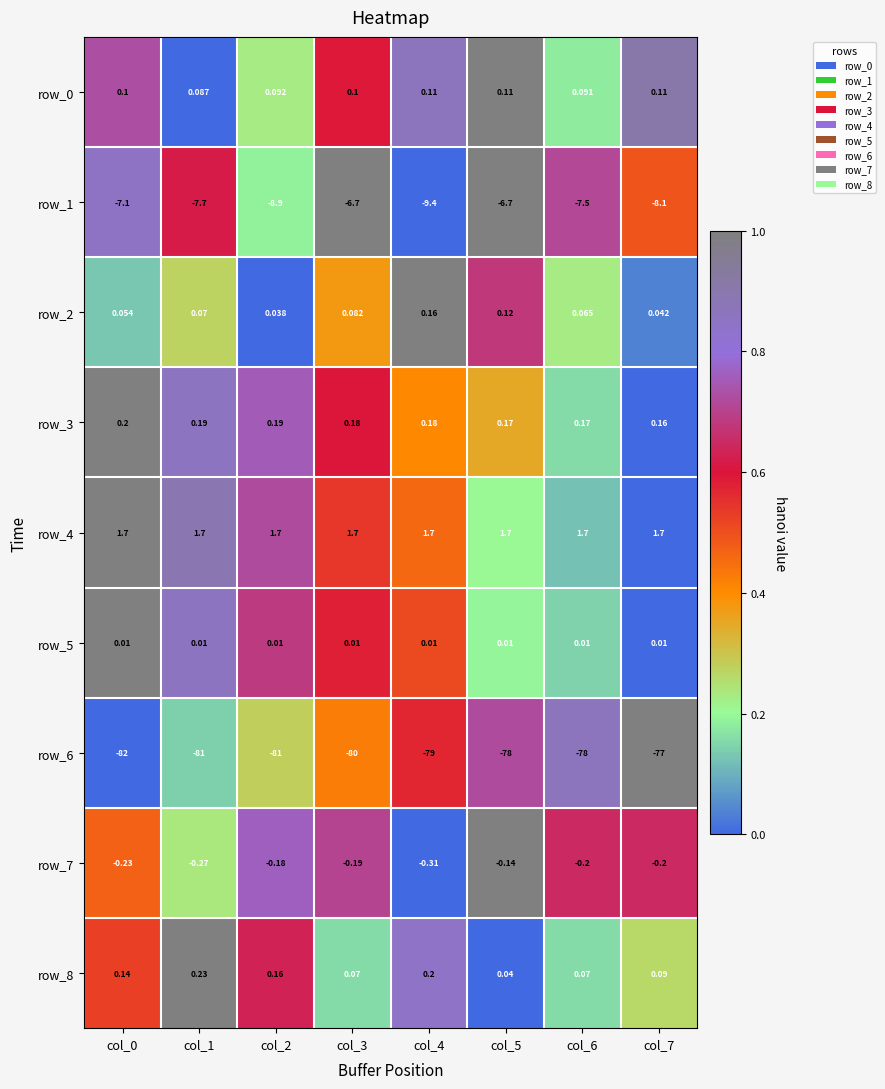

Which series changed the most between col_0 and col_1?

row_6